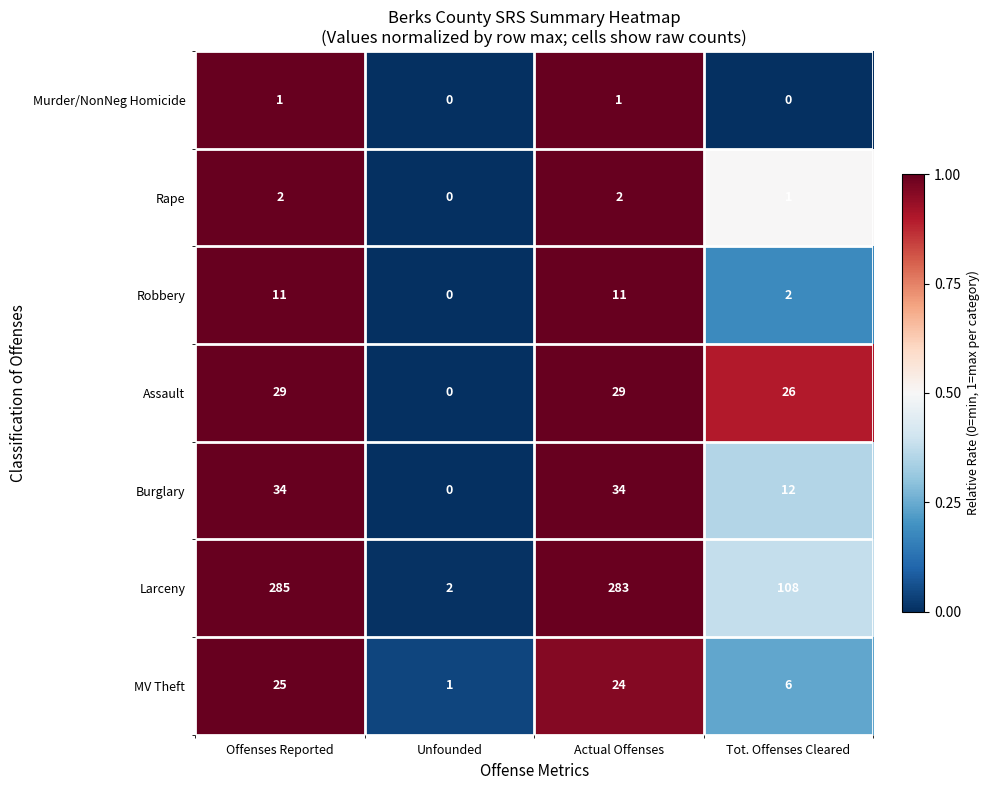

At which label does Larceny reach its peak?

Offenses Reported